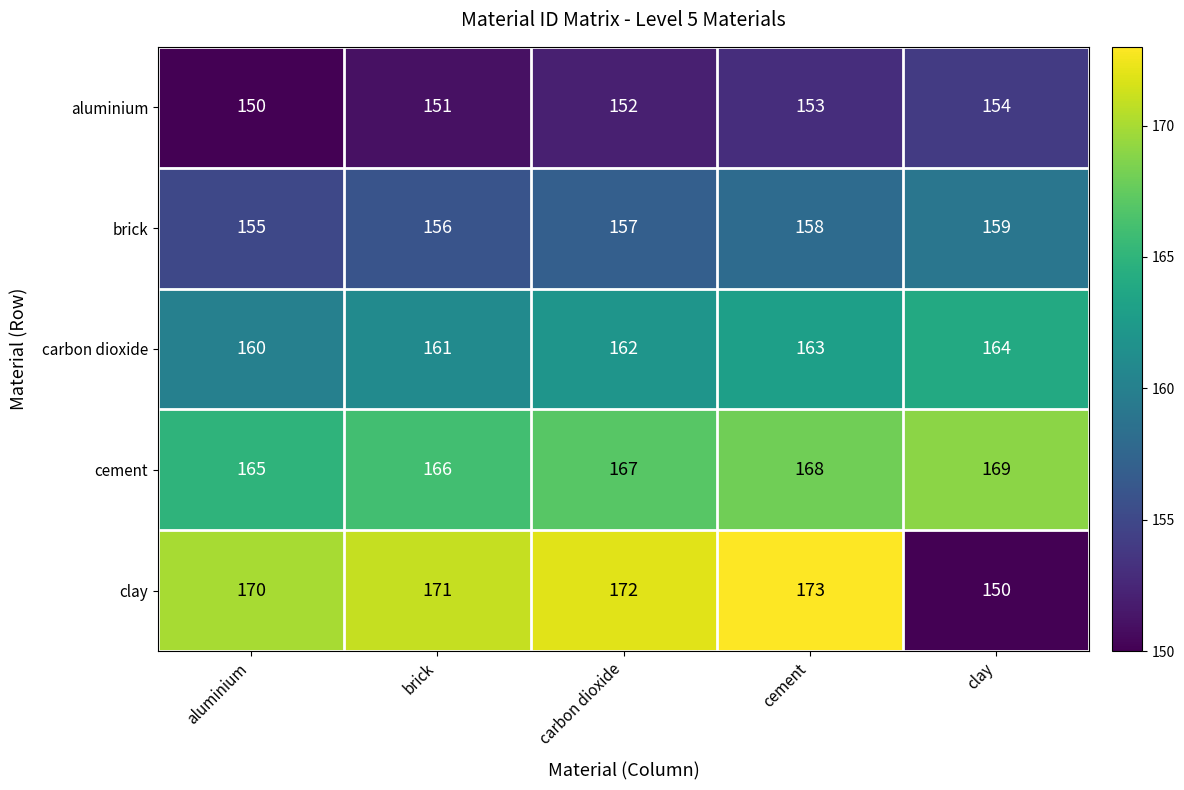

List the series in order of their peak value, highest first.

clay, cement, carbon dioxide, brick, aluminium